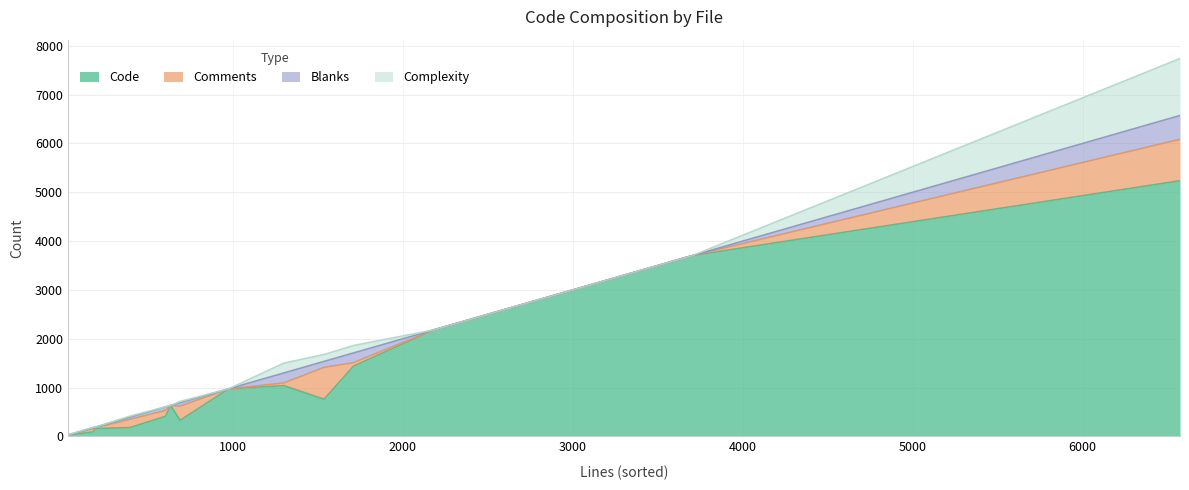

What is the lowest value of the Code series?

30